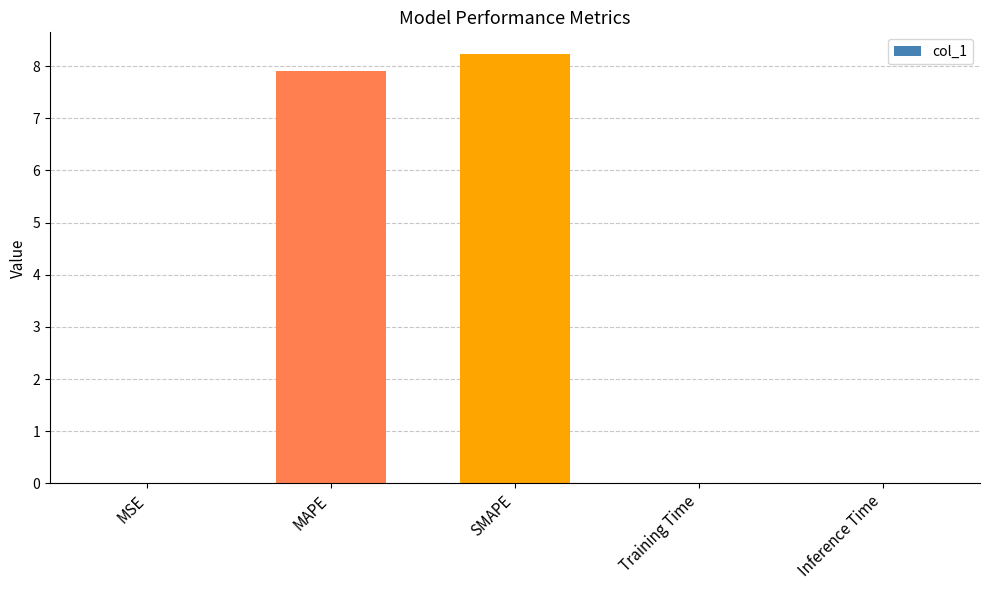

What is the sum of all values?

16.2